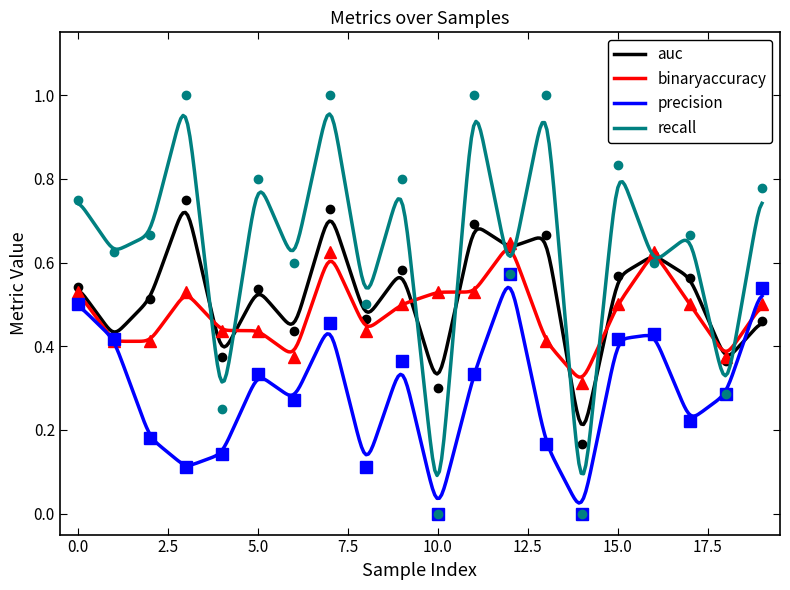

After their last crossing, which series has the higher values: recall or auc?

recall